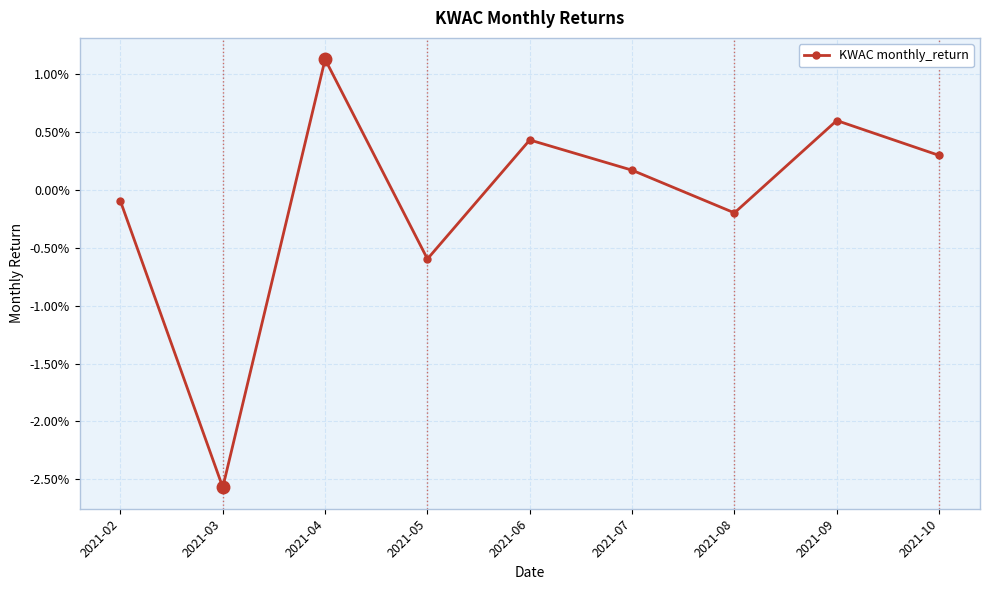

Between 2021-08 and 2021-02, which is larger?

2021-02